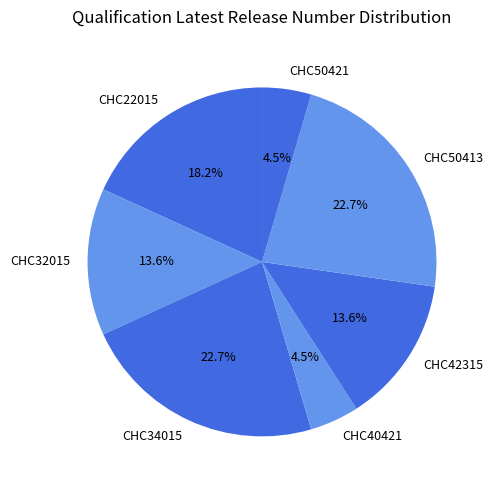

How many slices are in this pie chart?

7